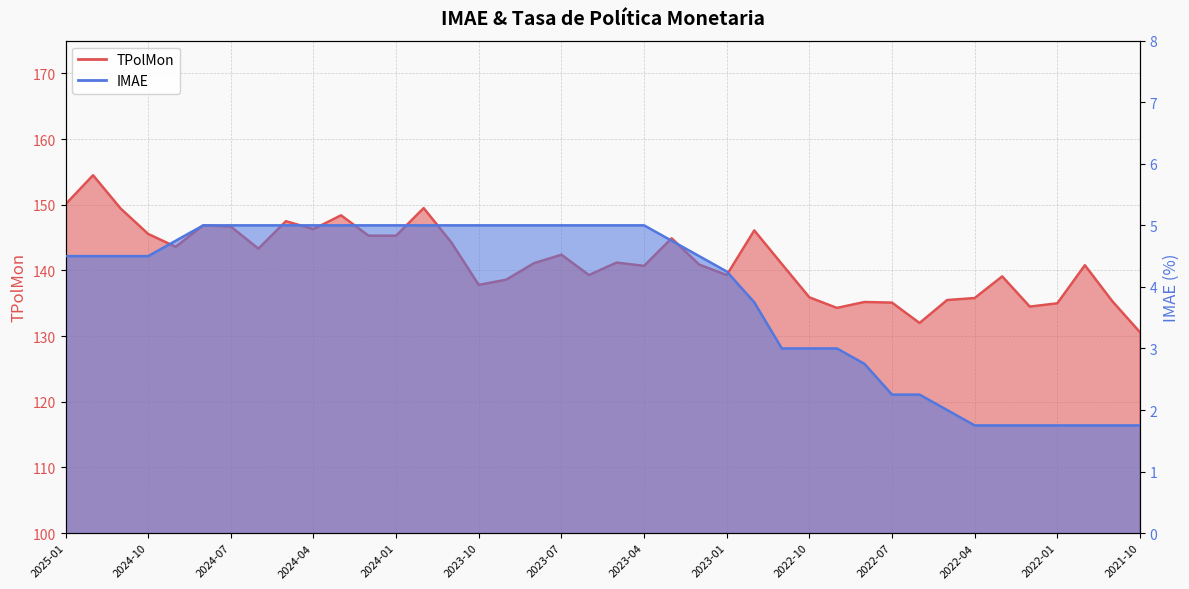

At which category does the chart reach its peak across all series?

2024-12